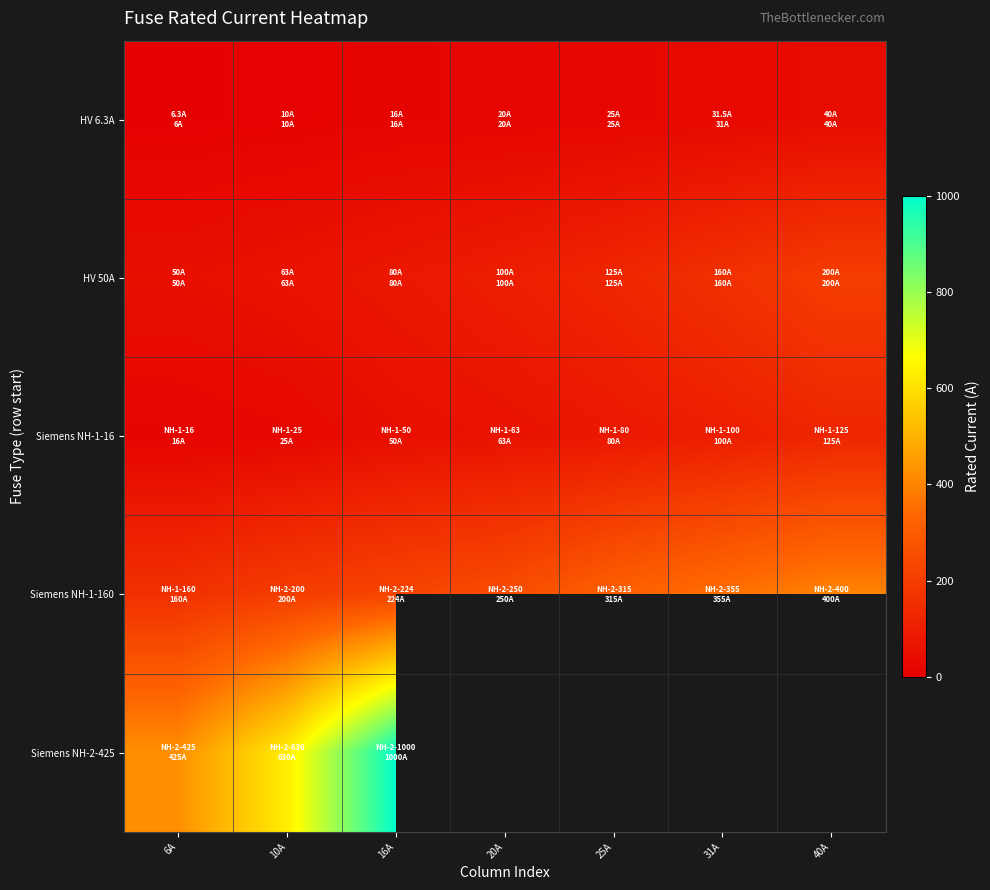

Rank the series by their maximum value, from highest to lowest.

Siemens NH-2-425, Siemens NH-1-160, HV 50A, Siemens NH-1-16, HV 6.3A